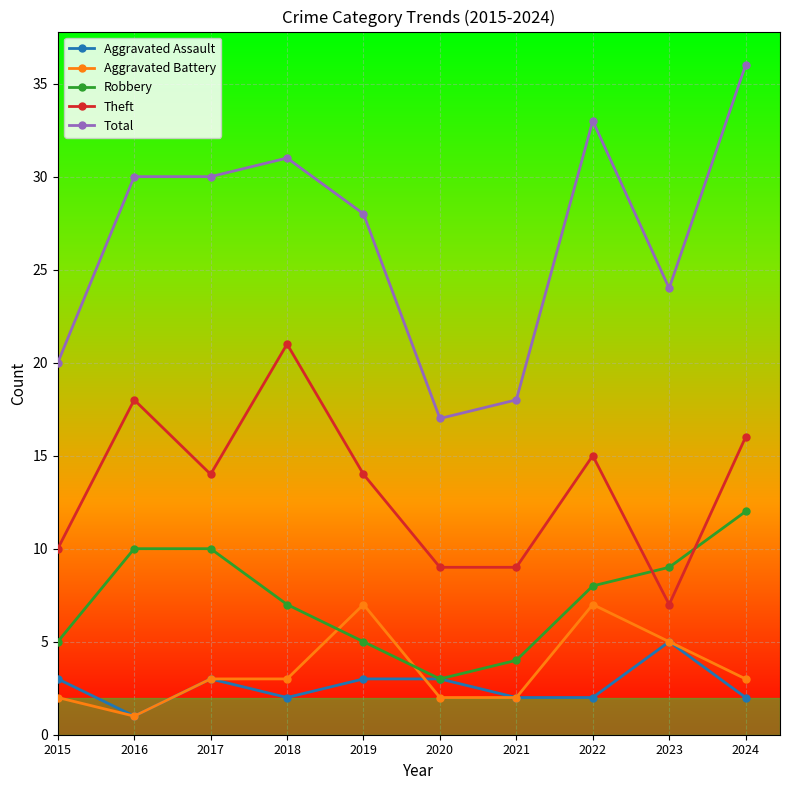

What is the difference between the second highest and second lowest values in the Aggravated Assault series?

1